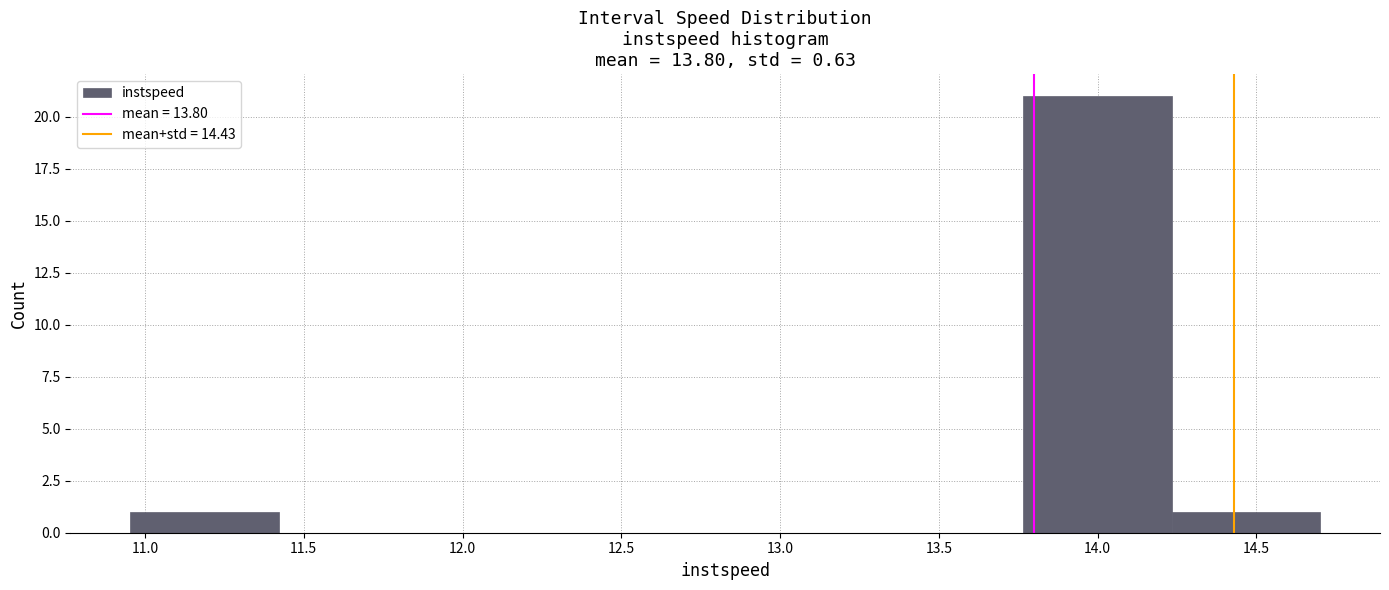

What is the height of the bar covering 10.95 to 11.40 on the x-axis? Neither the bar edges nor the heights are printed on the chart, so give them approximately, as read against the axes.

1